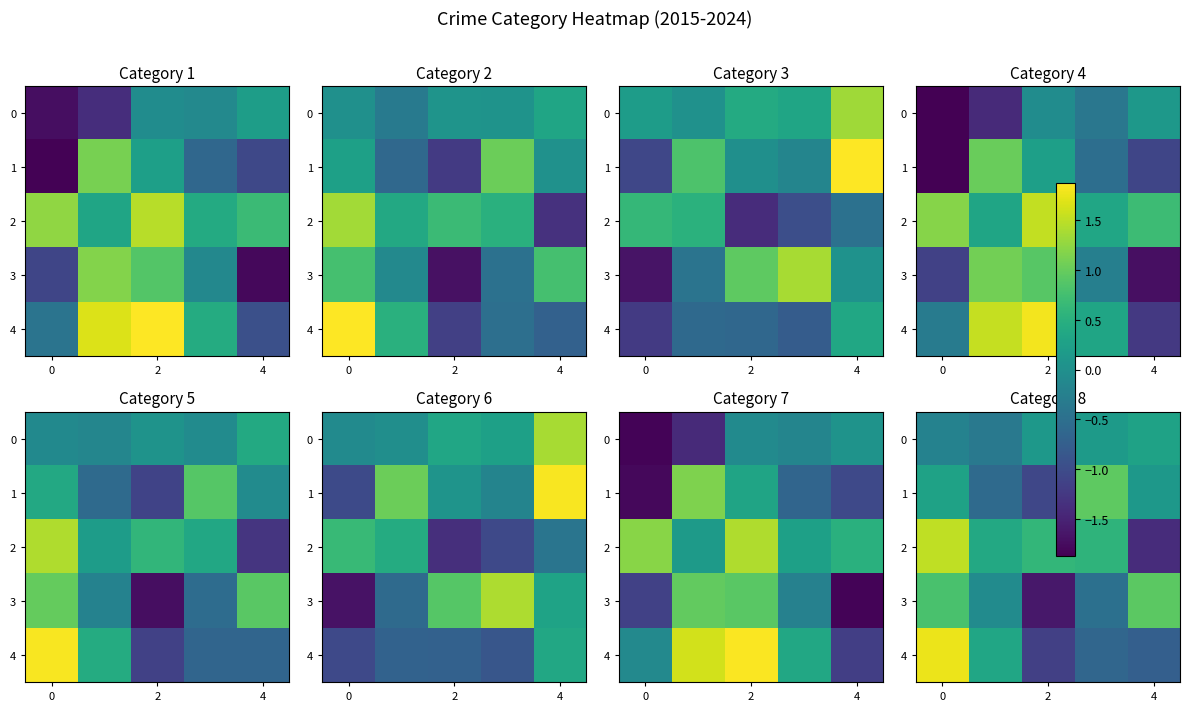

The value of row_2 at 3 is 1.0. True or false?

False